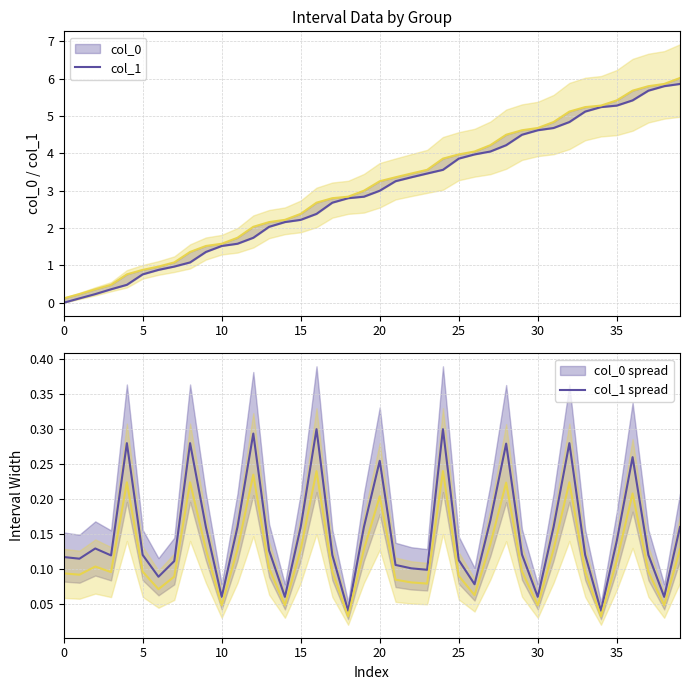

What is the difference between the second highest and second lowest values in the col_1 diff series?

0.2